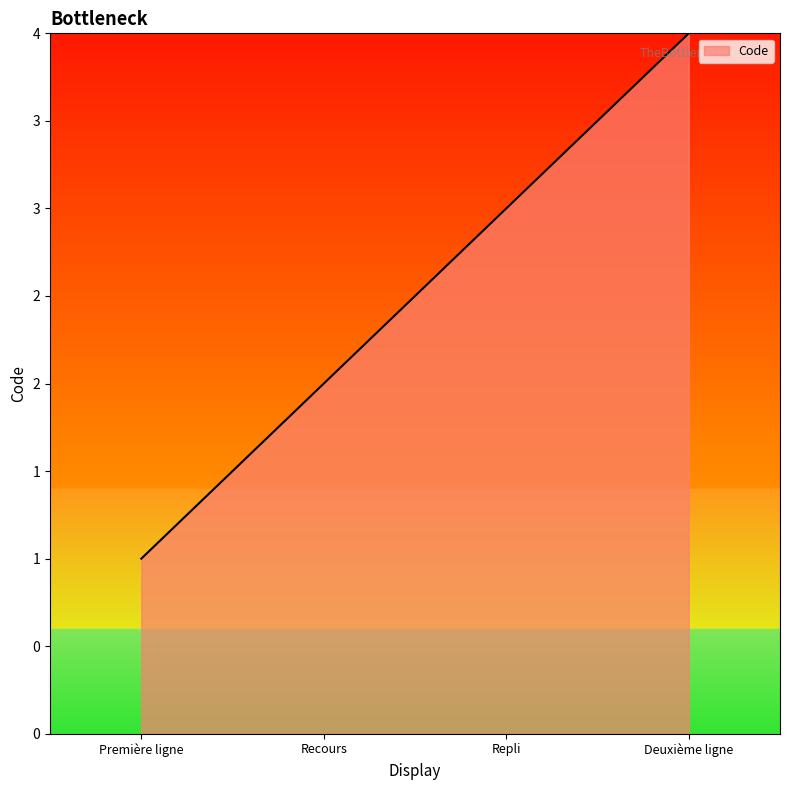

Approximately how many times larger is the value at Recours compared to Première ligne?

2.0